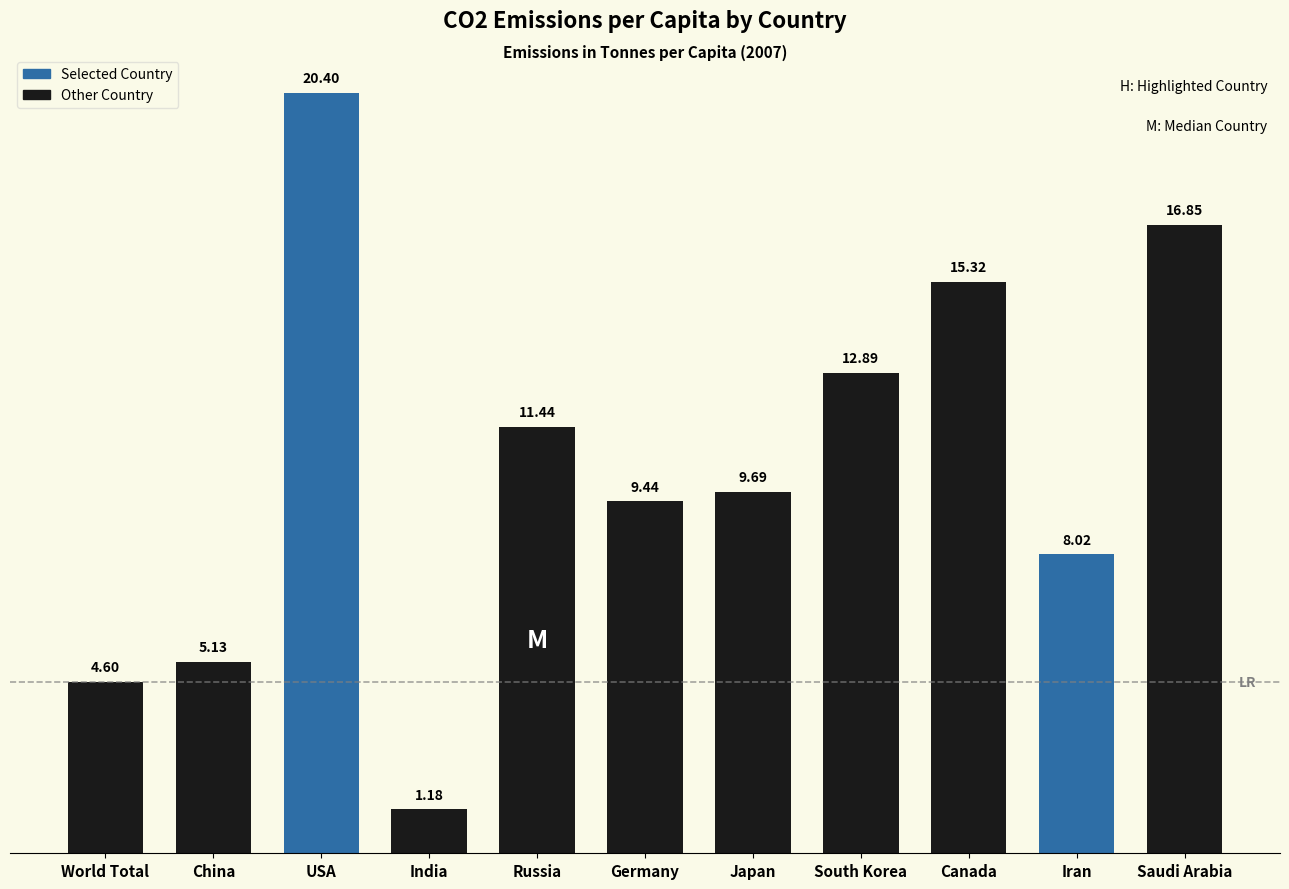

At which category does the chart reach its minimum across all series?

India